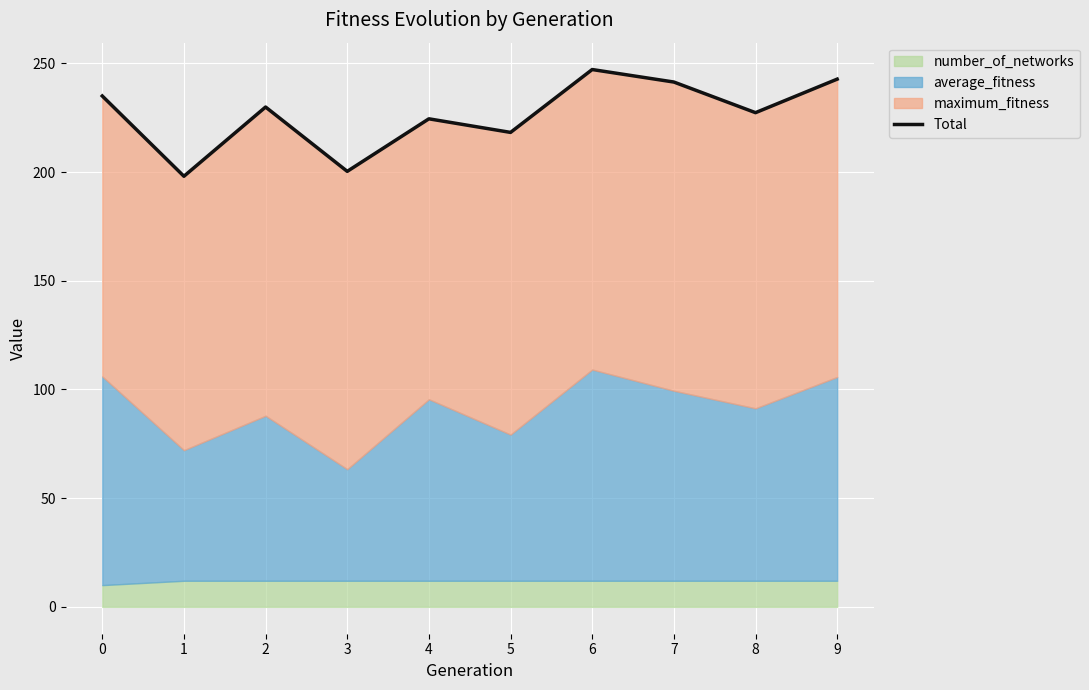

Rank the categories by value from lowest to highest.

1, 3, 5, 4, 8, 2, 0, 7, 9, 6